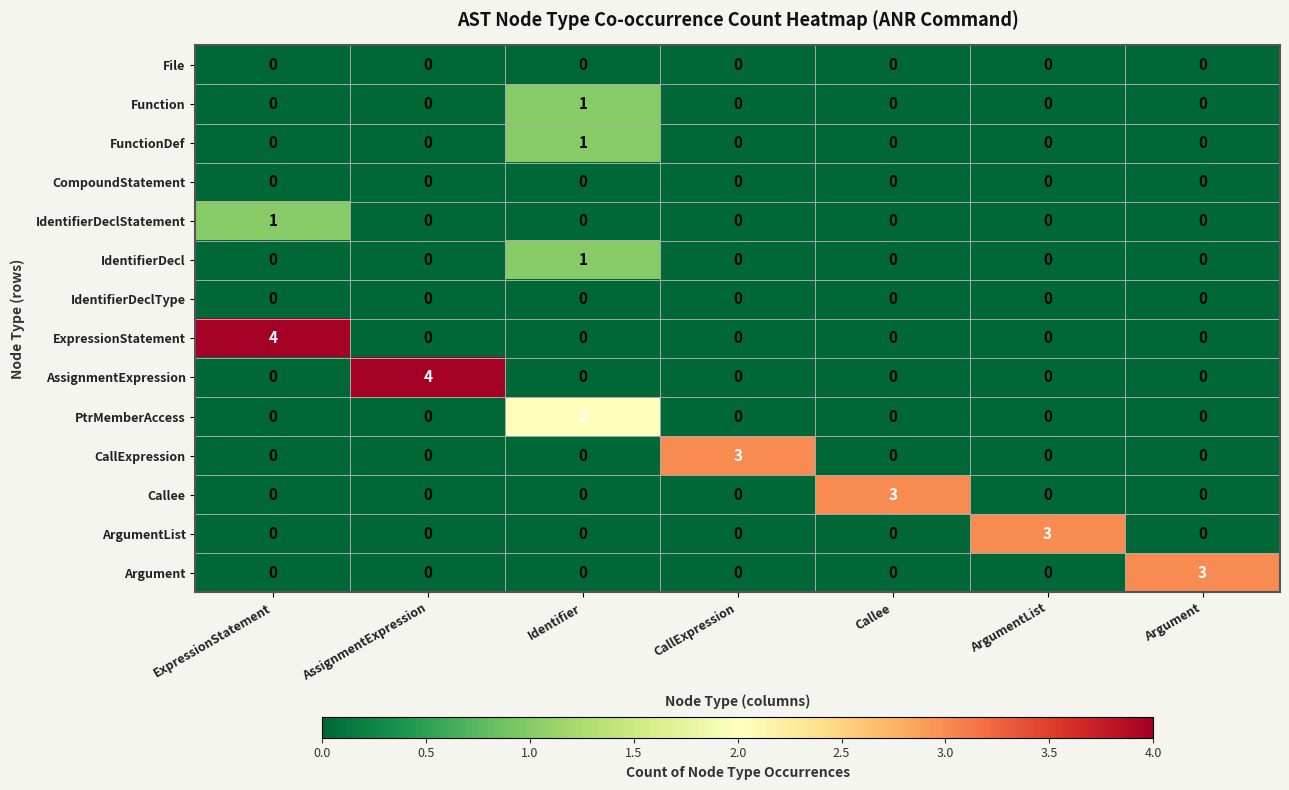

Is the value of IdentifierDeclStatement at ExpressionStatement greater than the value of AssignmentExpression at ArgumentList?

Yes